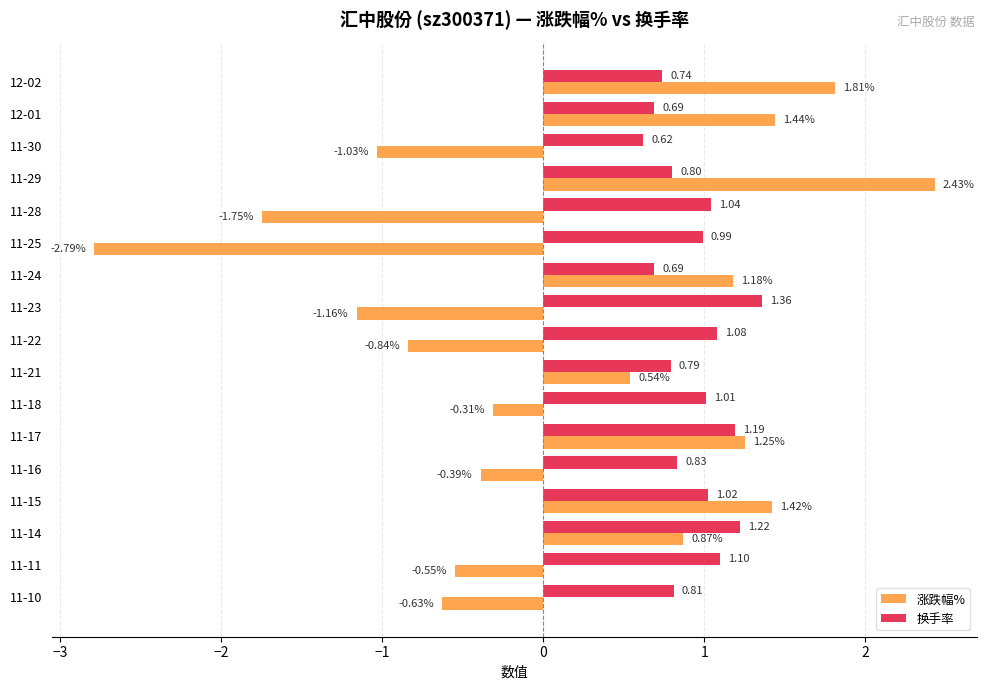

Rank the series by their maximum value, from lowest to highest.

换手率, 涨跌幅%